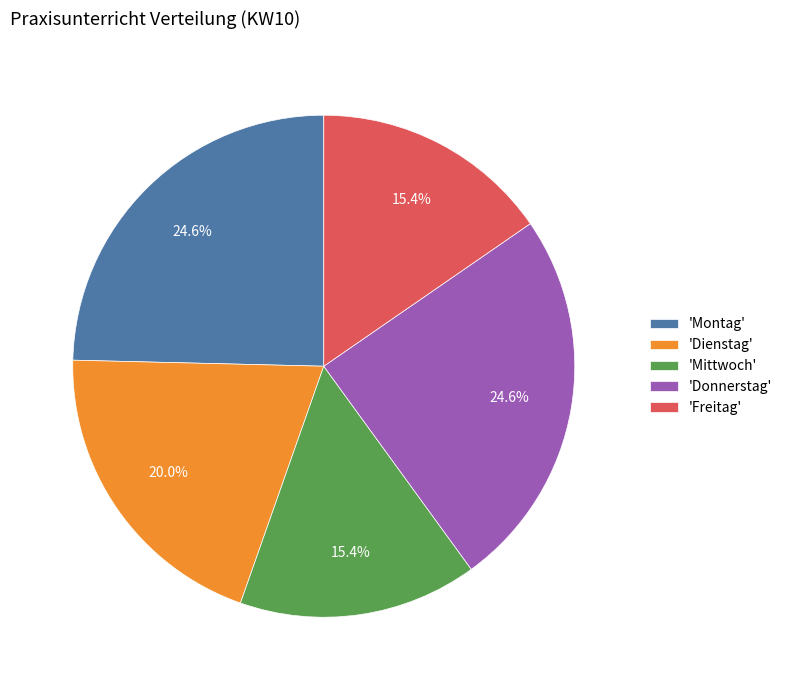

Combined, what portion of the pie is 'Freitag' and 'Mittwoch'?

30.8%